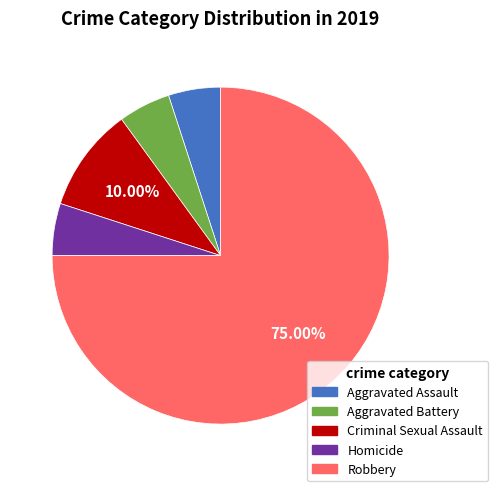

To the nearest percent, what is the difference between the largest and smallest slice percentages?

70%